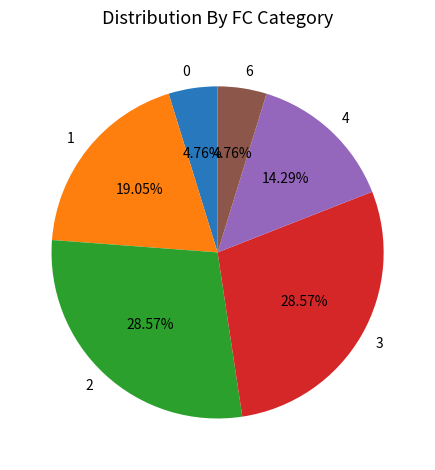

What percentage do 2 and 1 together represent?

47.6%